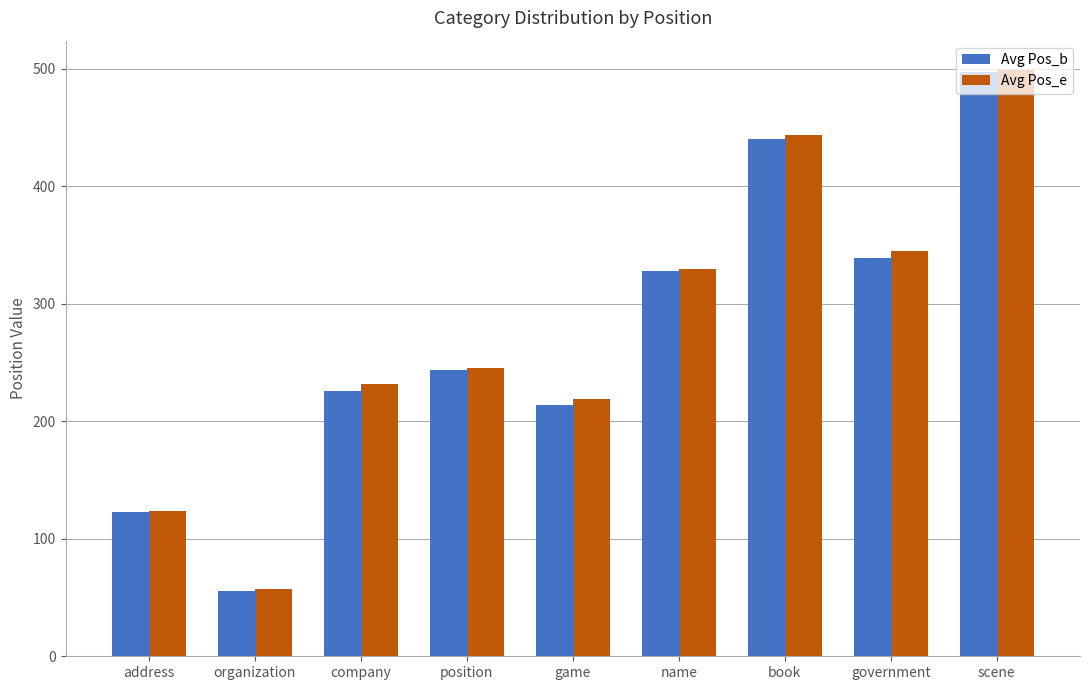

What is the spread (max minus min) of values at name?

2.0